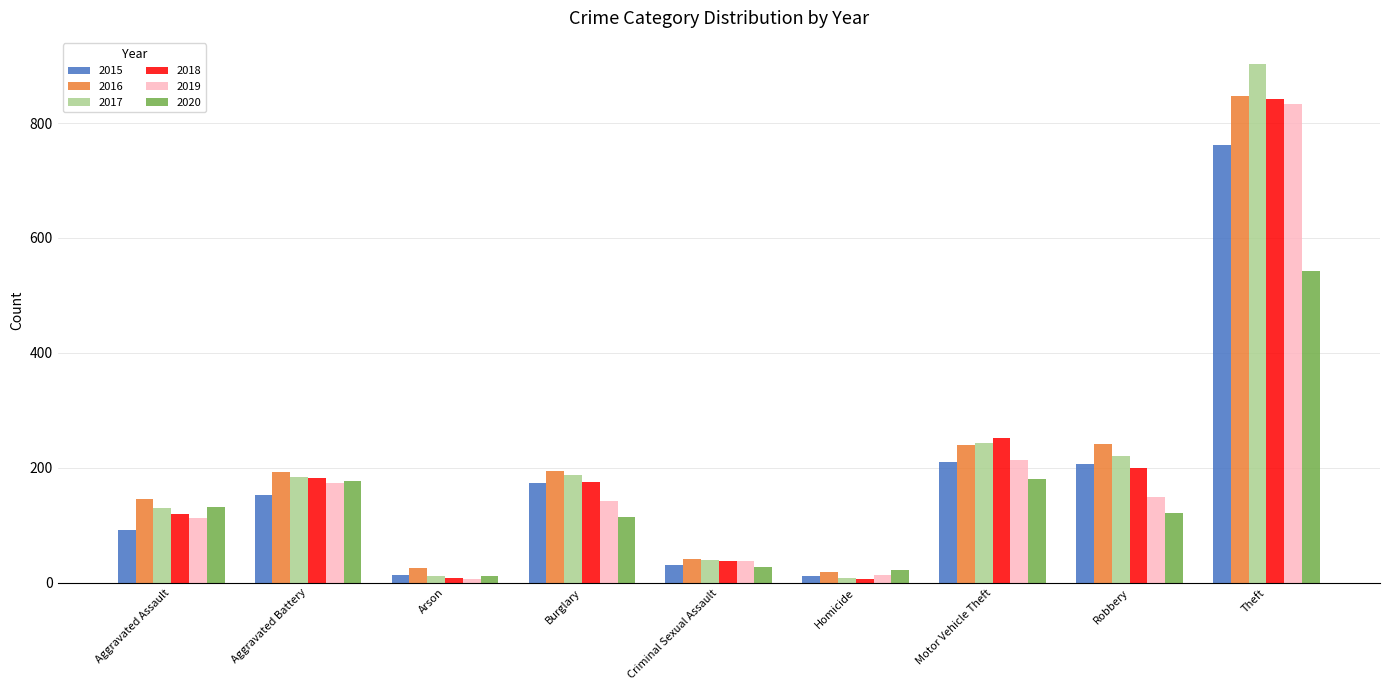

How many bars are there in each group?

6